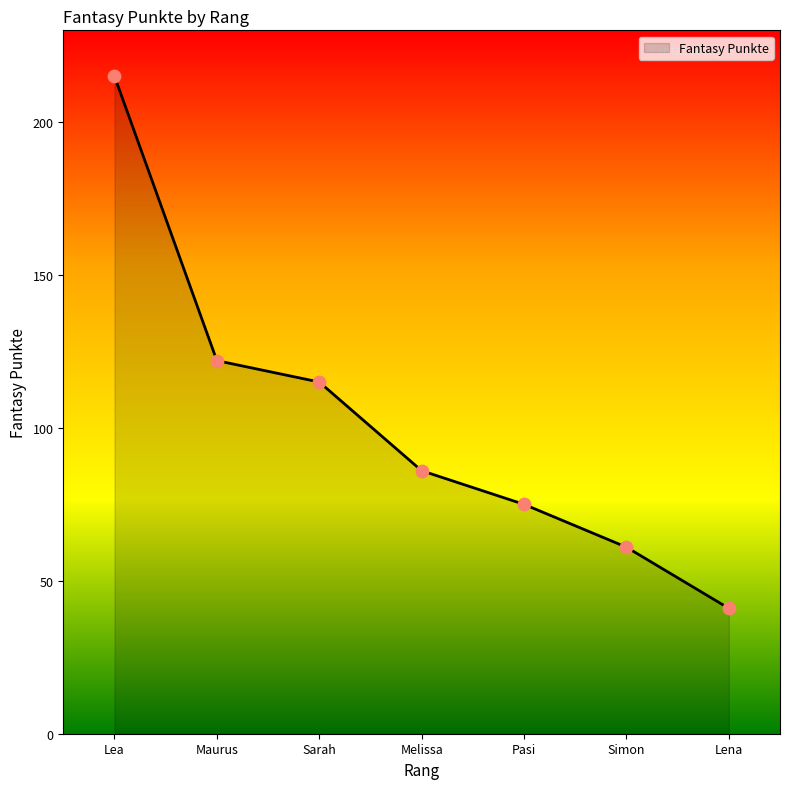

Between Melissa and Maurus, which is larger?

Maurus